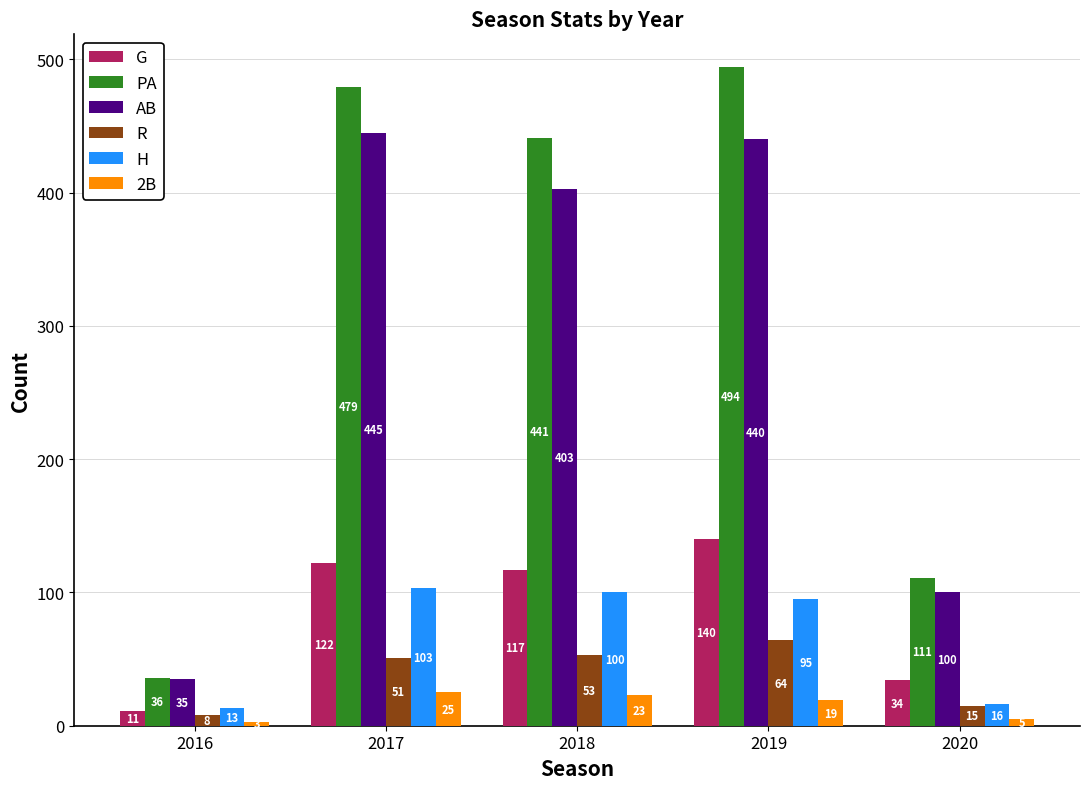

At how many categories does at least one series exceed 114?

3